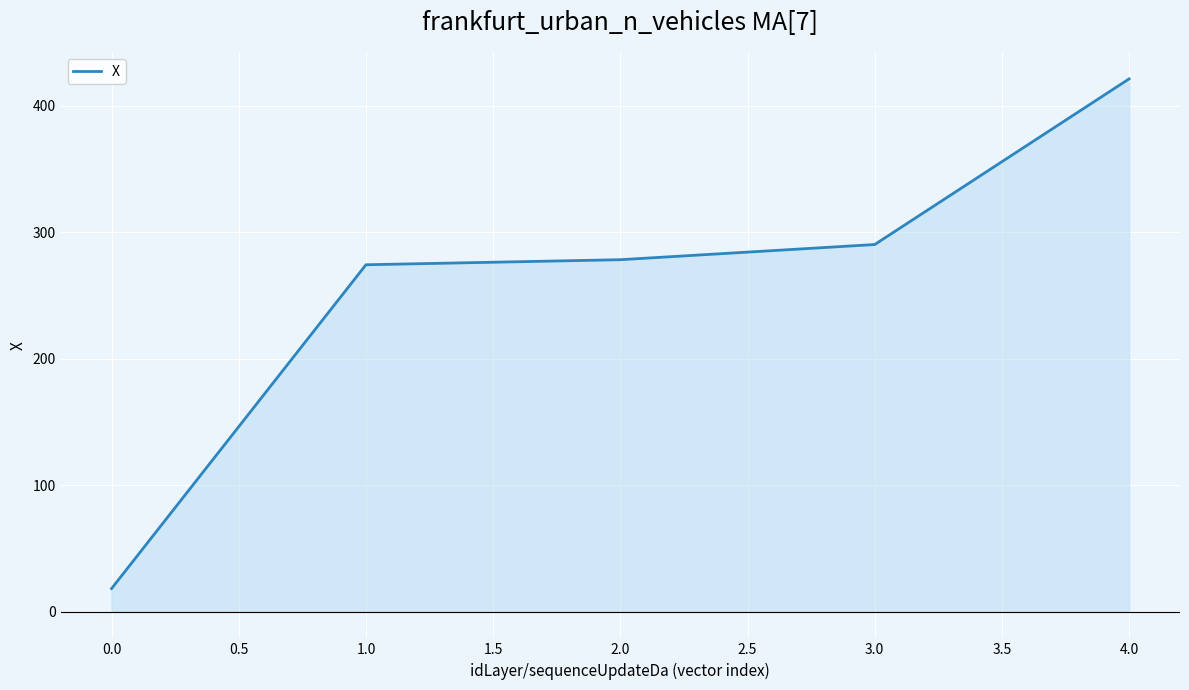

What is the maximum value for X?

421.2